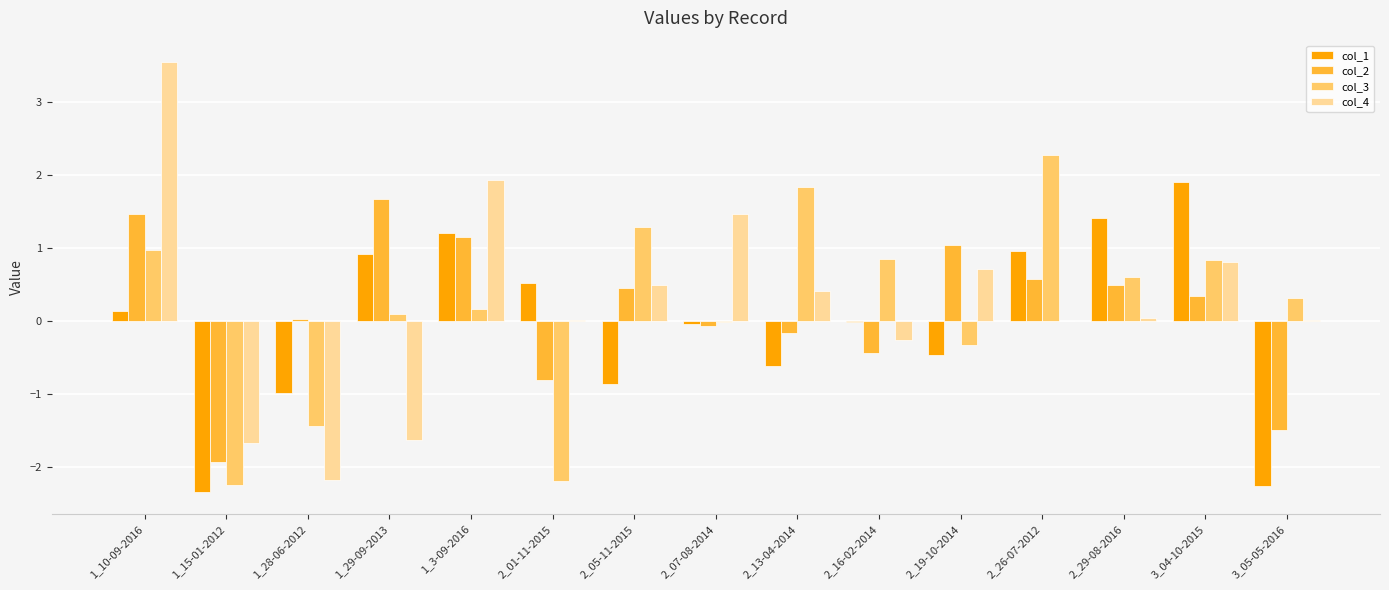

Does the chart contain stacked bars?

No